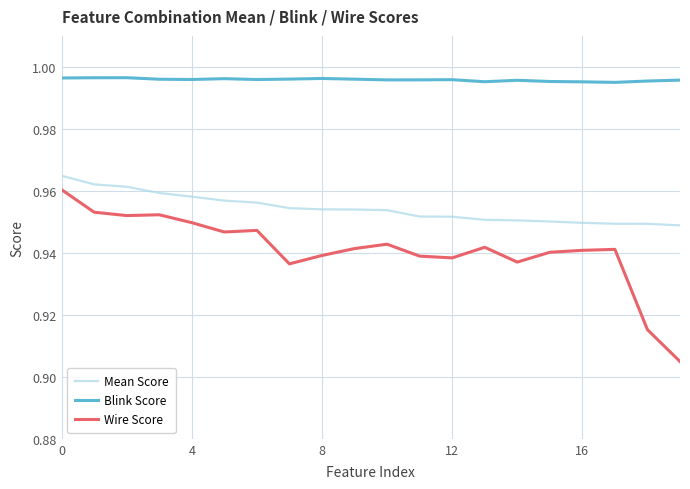

Rank the series by their average value, from lowest to highest.

Wire Score, Mean Score, Blink Score